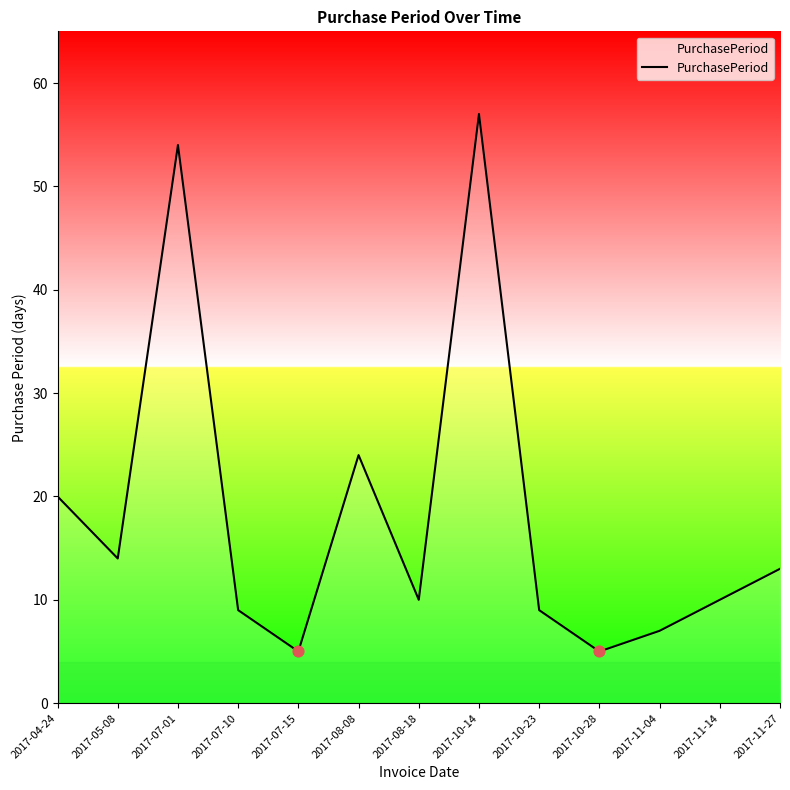

What is the ratio of the value at 2017-11-27 to the value at 2017-07-01?

0.2